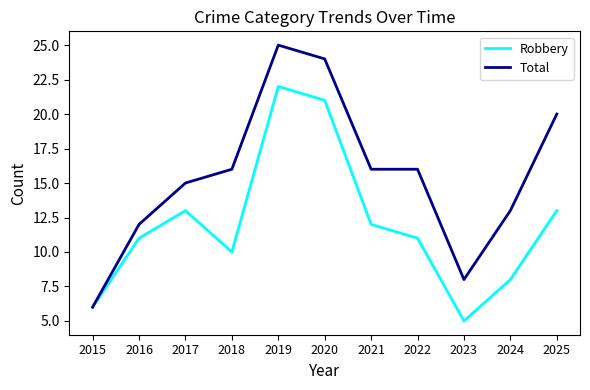

At which category is the sum across all series the highest?

2019